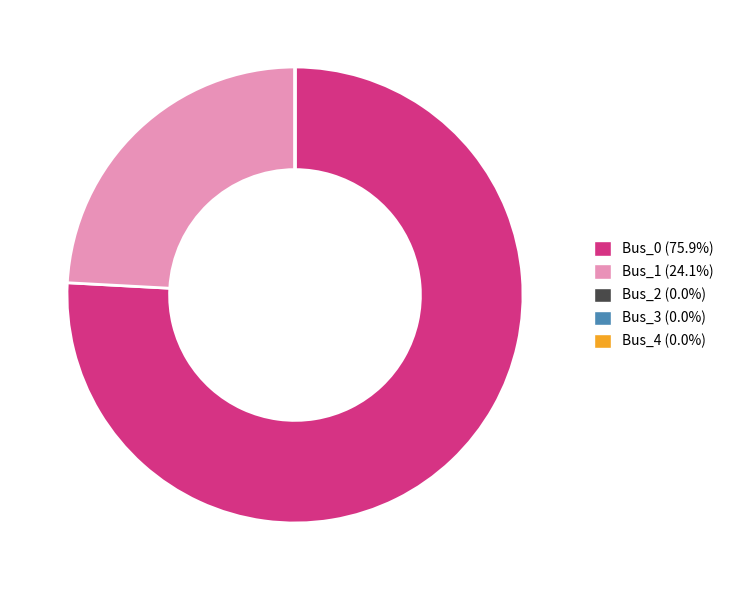

Is there a majority slice in this chart?

Yes